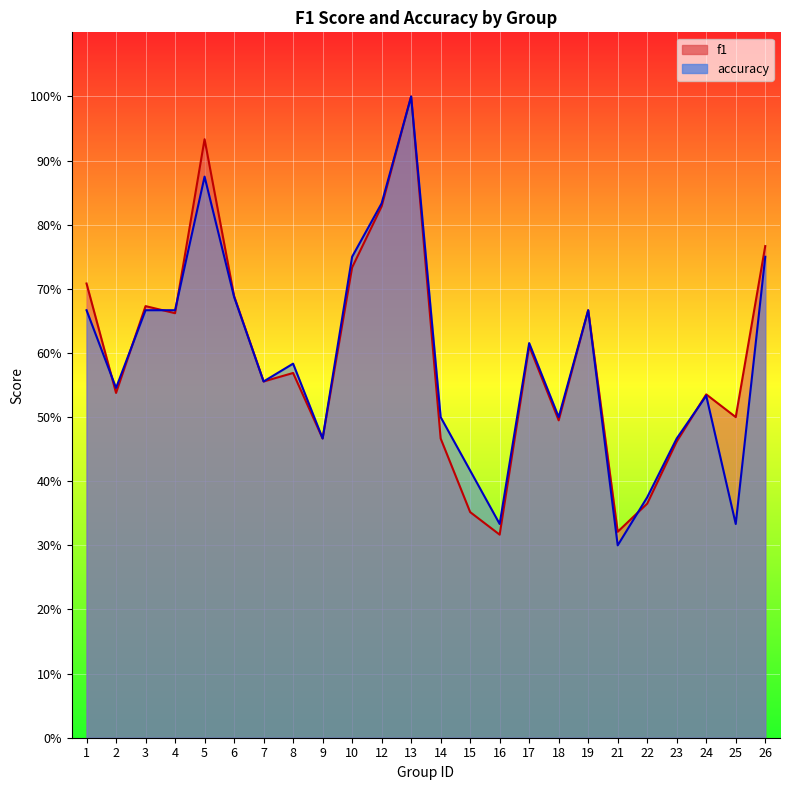

Where do accuracy and f1 first cross each other?

1 and 2